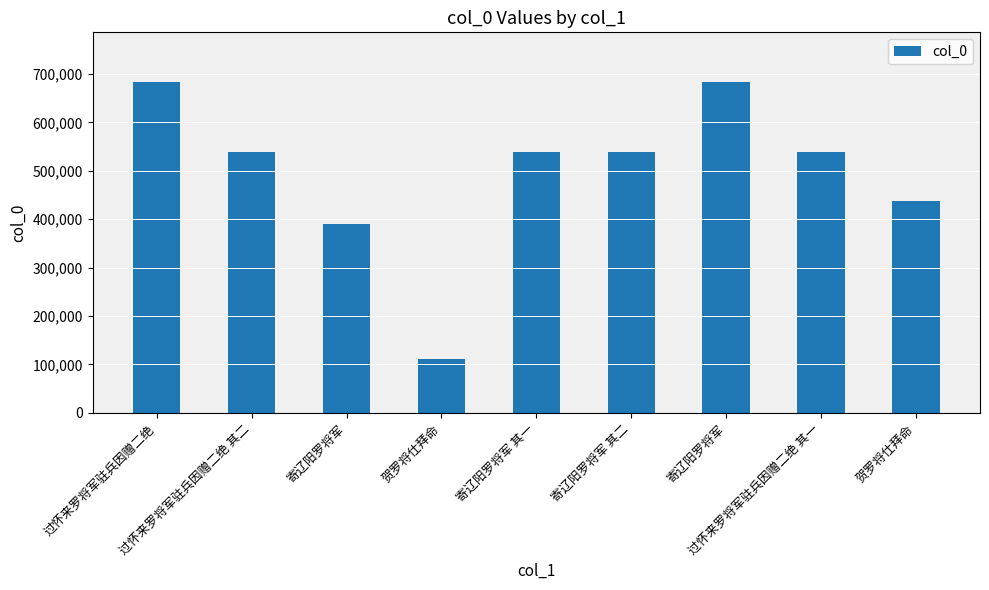

What is the sum of the values at 过怀来罗将军驻兵因赠二绝 其二 and 过怀来罗将军驻兵因赠二绝?

1223486